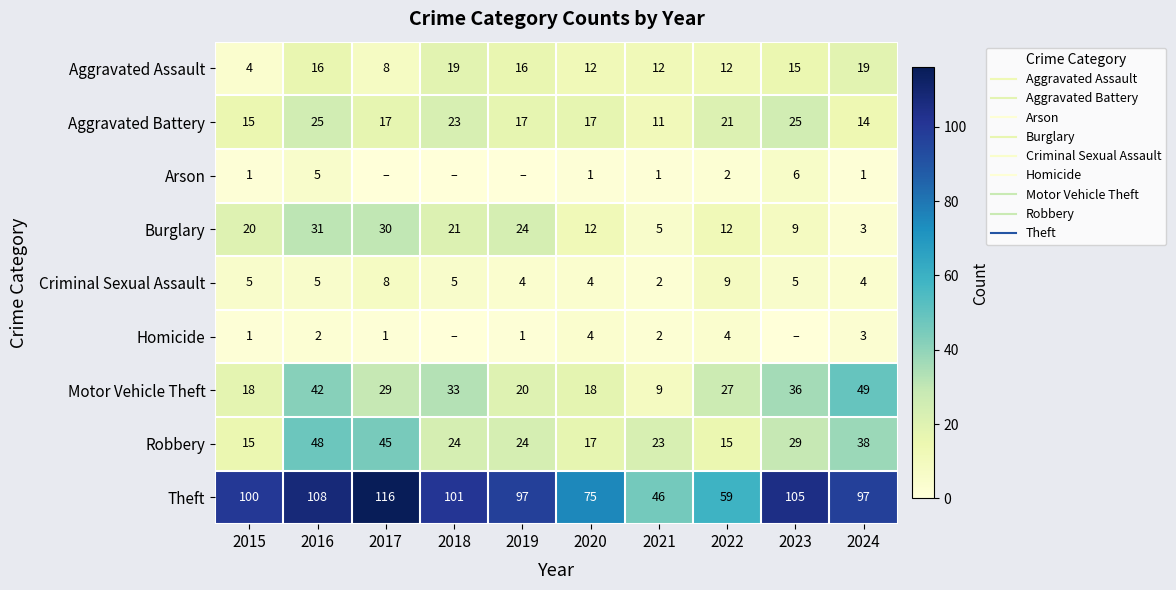

Which has a higher value, 2022 or 2019?

2019